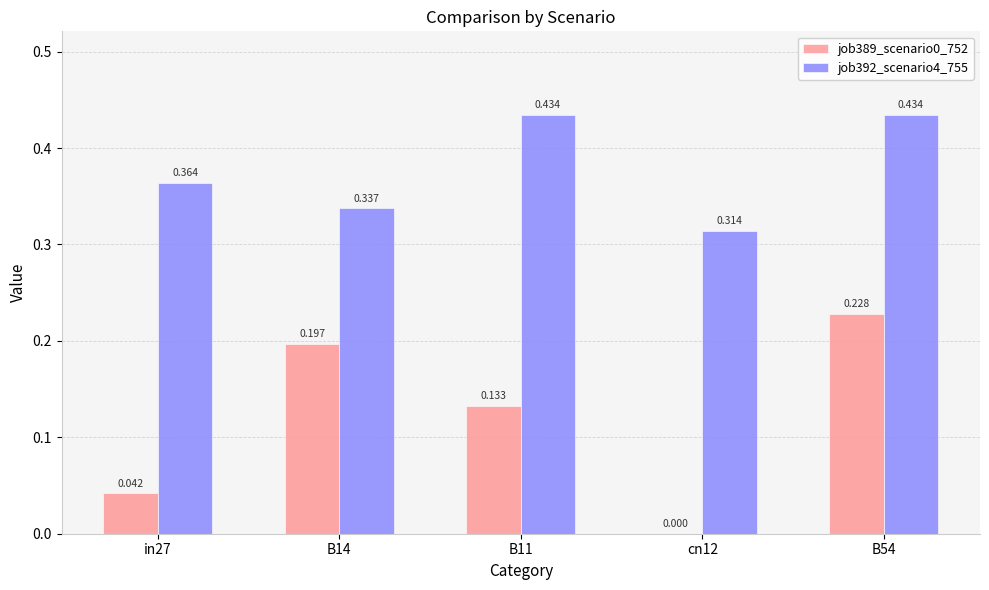

Is the value of job392_scenario4_755 at B54 greater than the value of job389_scenario0_752 at B54?

Yes